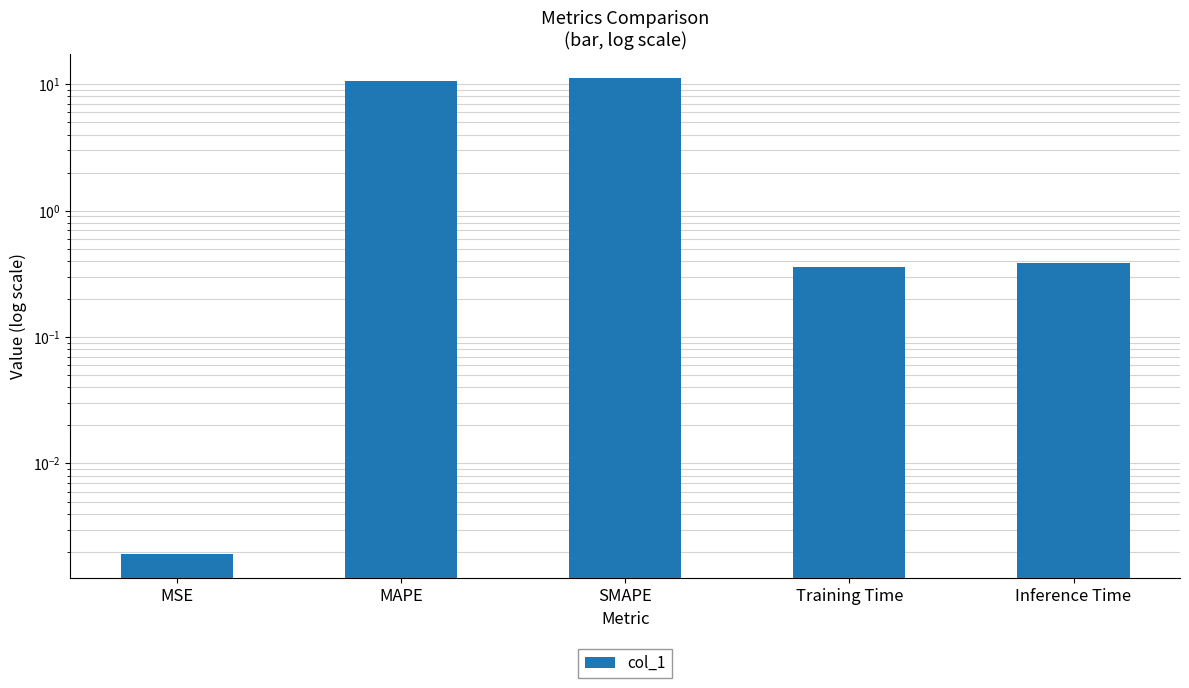

What is the difference between the second highest and minimum values?

10.7